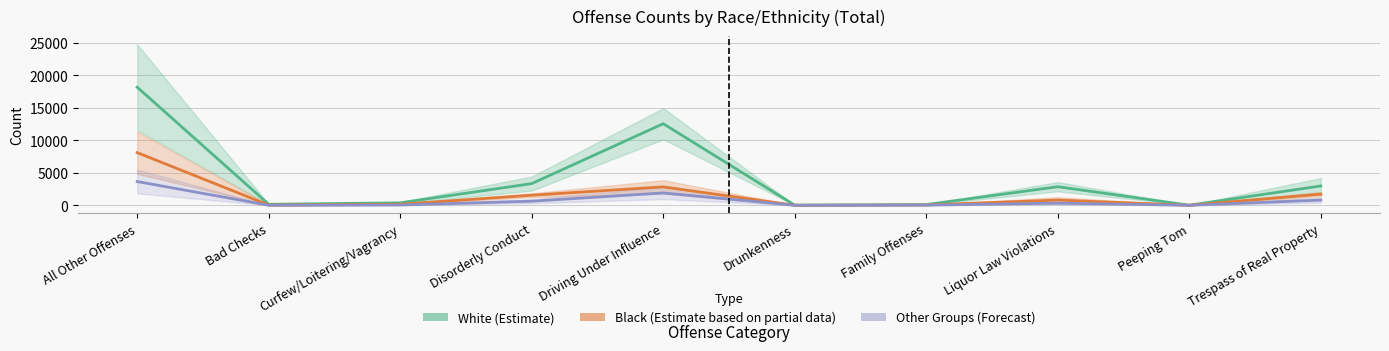

True or false: White (Estimate) has a value of 151.0 at Bad Checks.

True